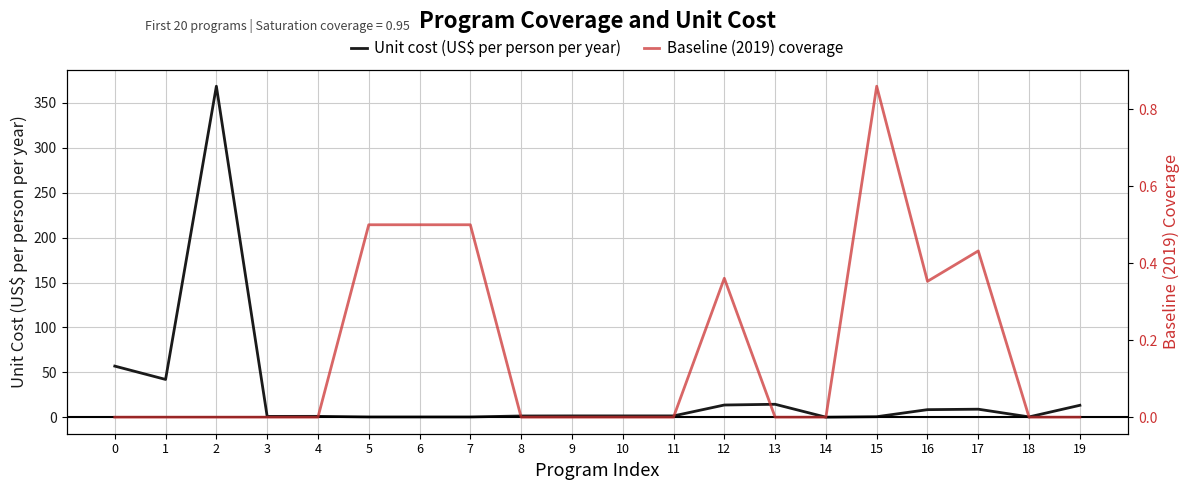

Is it true that Baseline (2019) coverage equals 0.0 at 1?

True